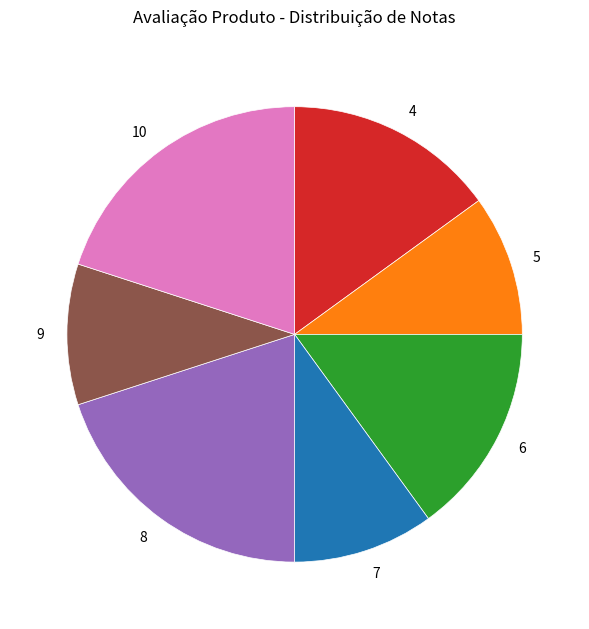

Is there any slice that represents more than half of the pie?

No